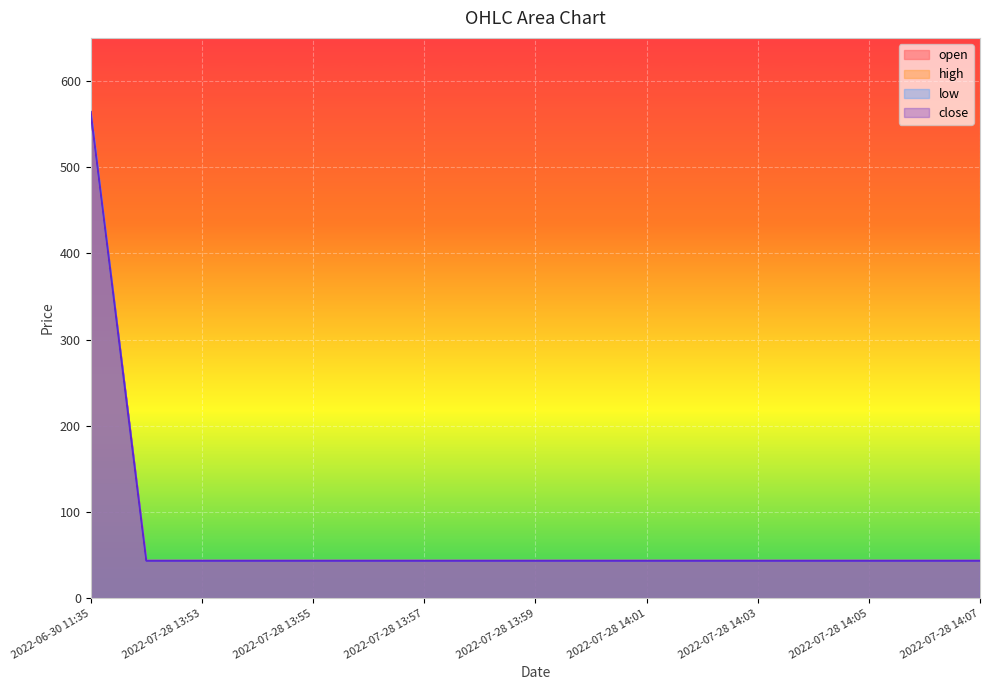

Reading right to left, list all the values displayed in this chart.

open: 43.5	43.5	43.5	43.5	43.5	43.5	43.5	43.5	43.5	43.5	43.5	43.5	43.5	43.5	43.5	43.5	564.0
high: 43.5	43.5	43.5	43.5	43.5	43.5	43.5	43.5	43.5	43.5	43.5	43.5	43.5	43.5	43.5	43.5	564.0
low: 43.5	43.5	43.5	43.5	43.5	43.5	43.5	43.5	43.5	43.5	43.5	43.5	43.5	43.5	43.5	43.5	564.0
close: 43.5	43.5	43.5	43.5	43.5	43.5	43.5	43.5	43.5	43.5	43.5	43.5	43.5	43.5	43.5	43.5	564.0